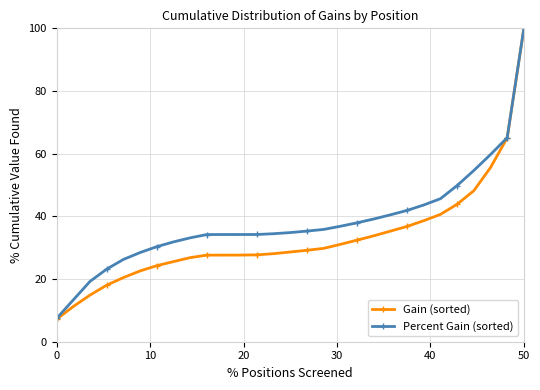

Which series has the widest spread of values?

Gain (sorted)